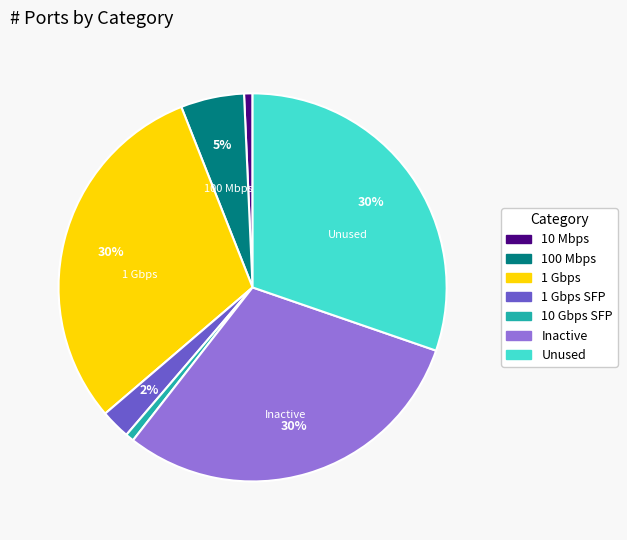

To the nearest percent, what is the combined percentage of 10 Mbps and 1 Gbps SFP?

3%